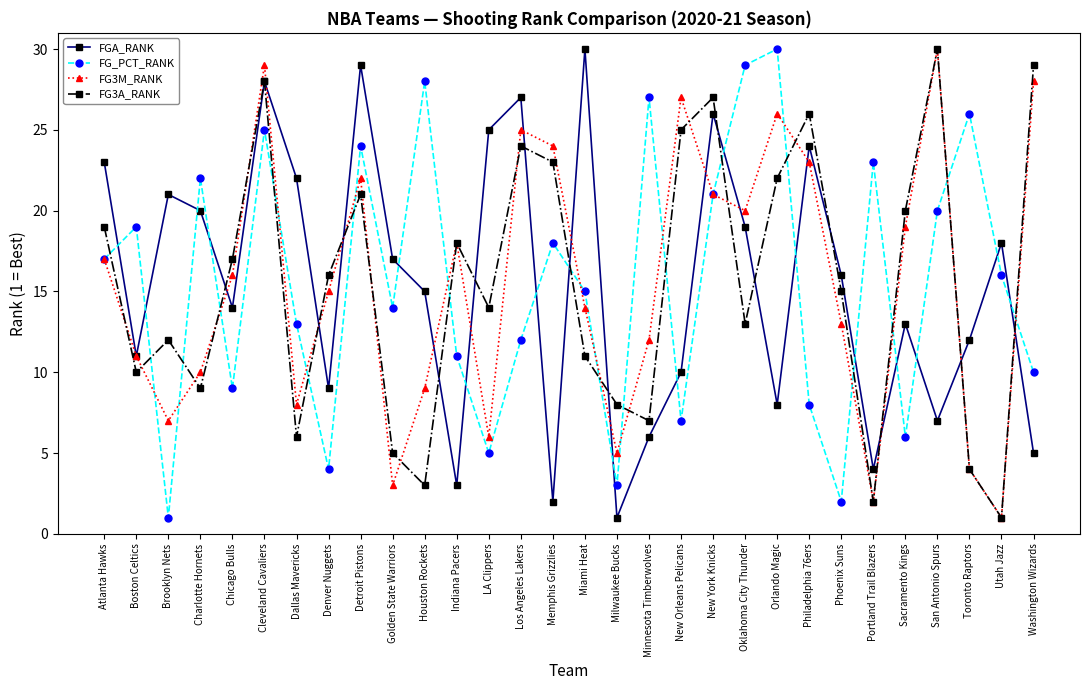

Is the value of FG3A_RANK at Chicago Bulls greater than the value of FG3M_RANK at Brooklyn Nets?

Yes